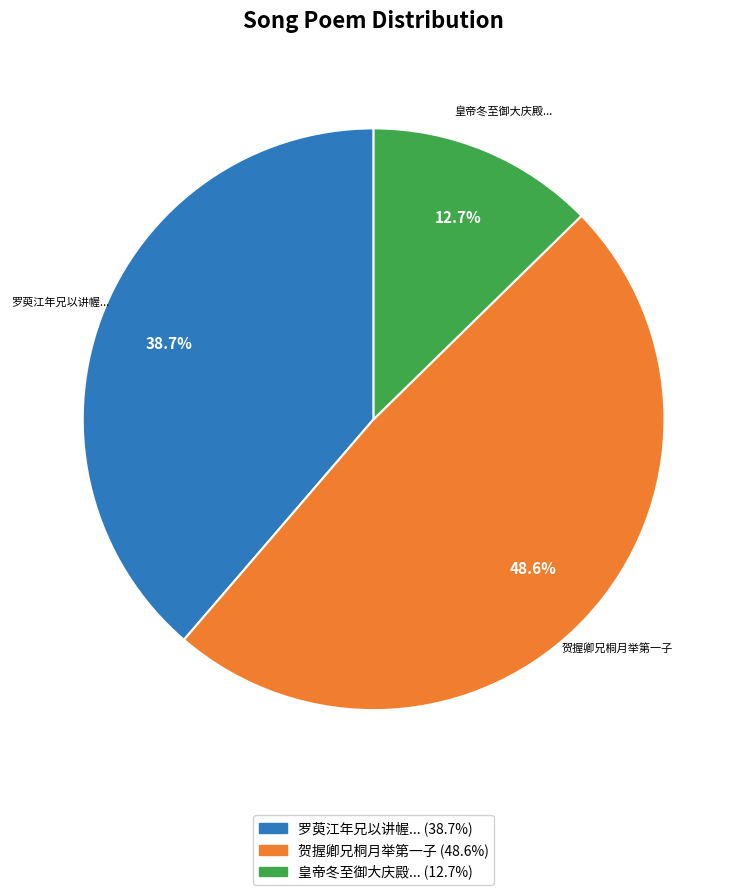

Is there a majority slice in this chart?

No